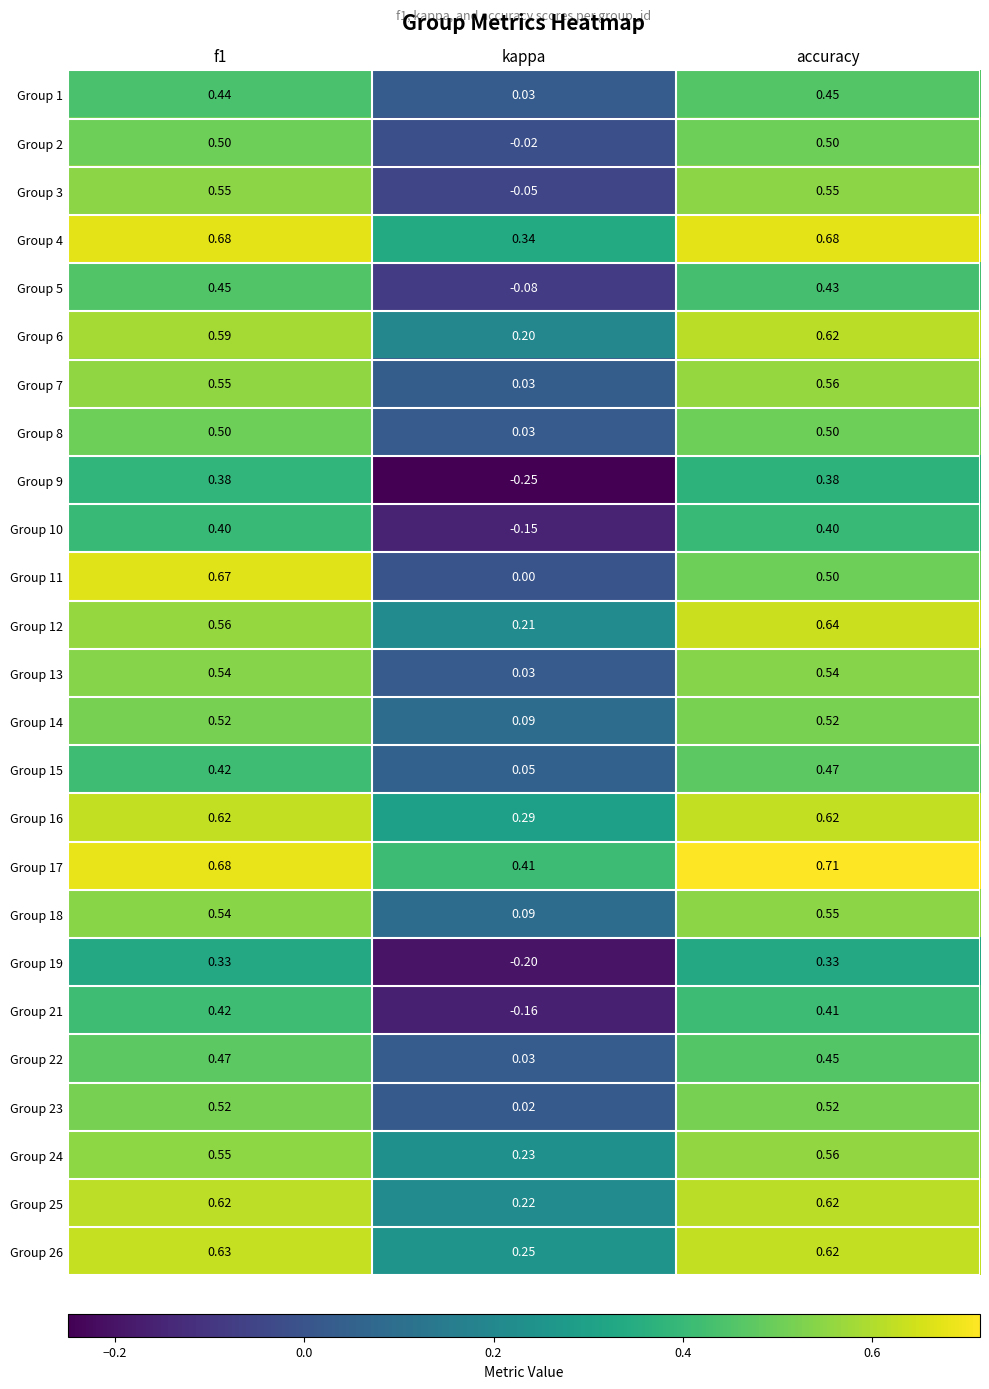

Which series changed the most between f1 and kappa?

Group 11